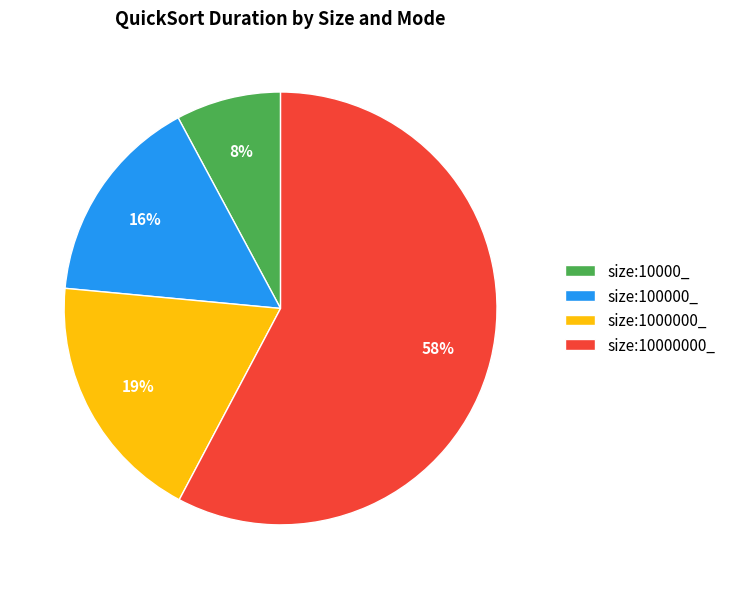

To the nearest percent, what is the combined percentage of size:10000_ and size:1000000_?

27%